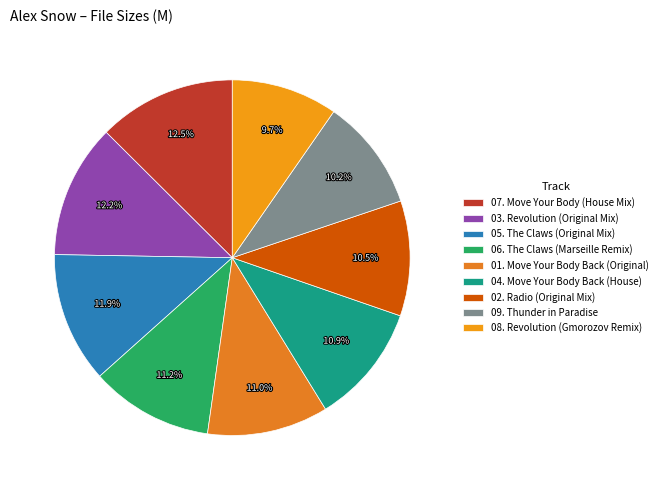

To the nearest percent, what is the average slice percentage?

11%